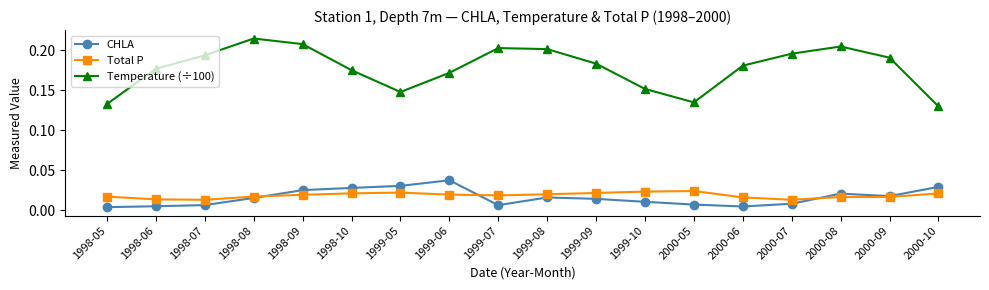

True or false: Temperature (÷100) has a value of 0.1 at 1999-10.

False